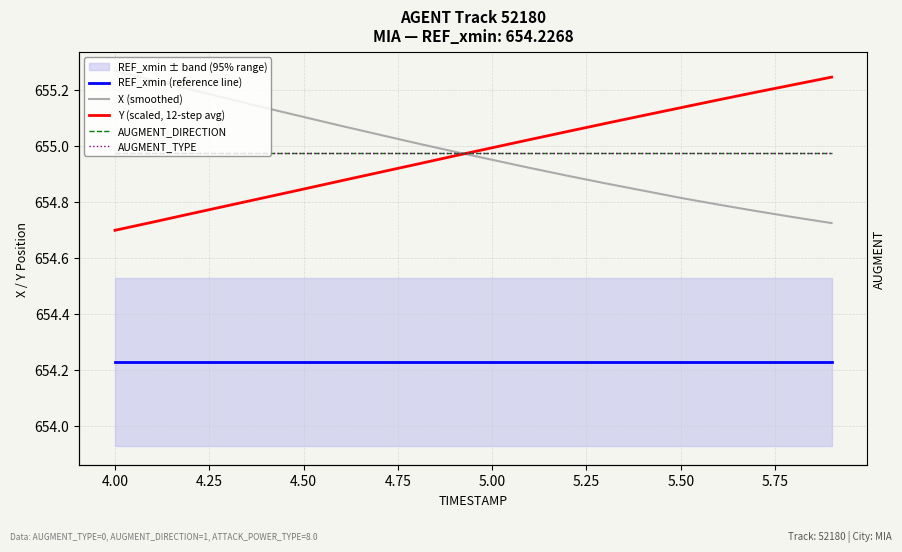

True or false: X (smoothed) has a value of 1169.6 at 4.75.

False